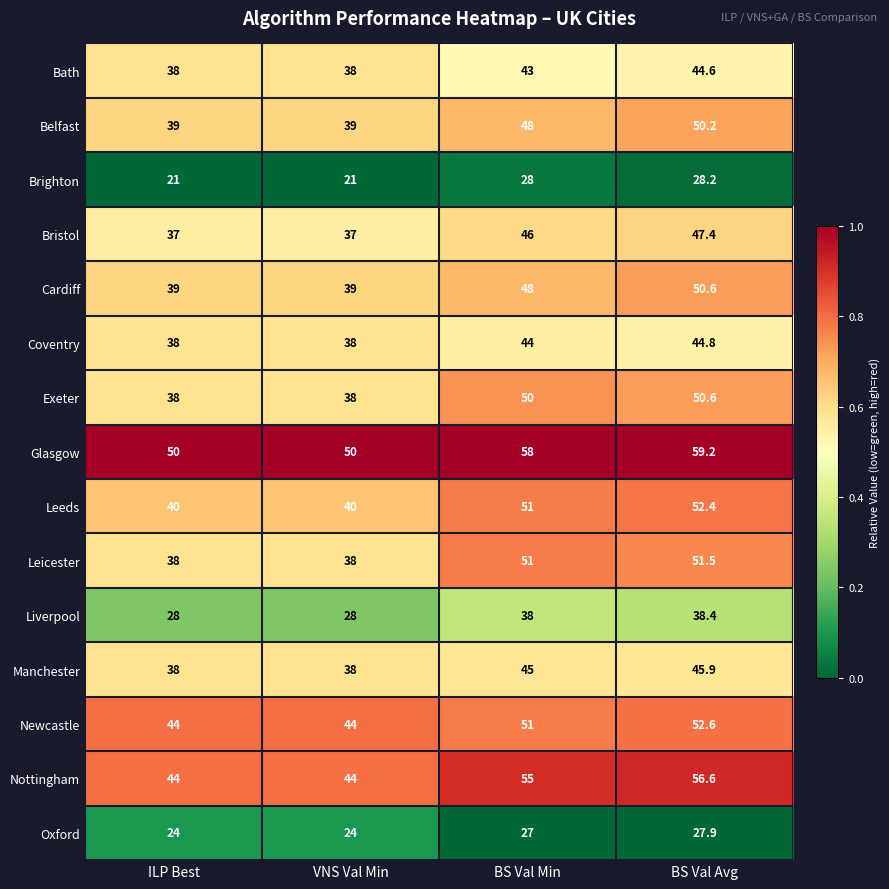

True or false: Coventry has a value of 19.3 at BS Val Avg.

False